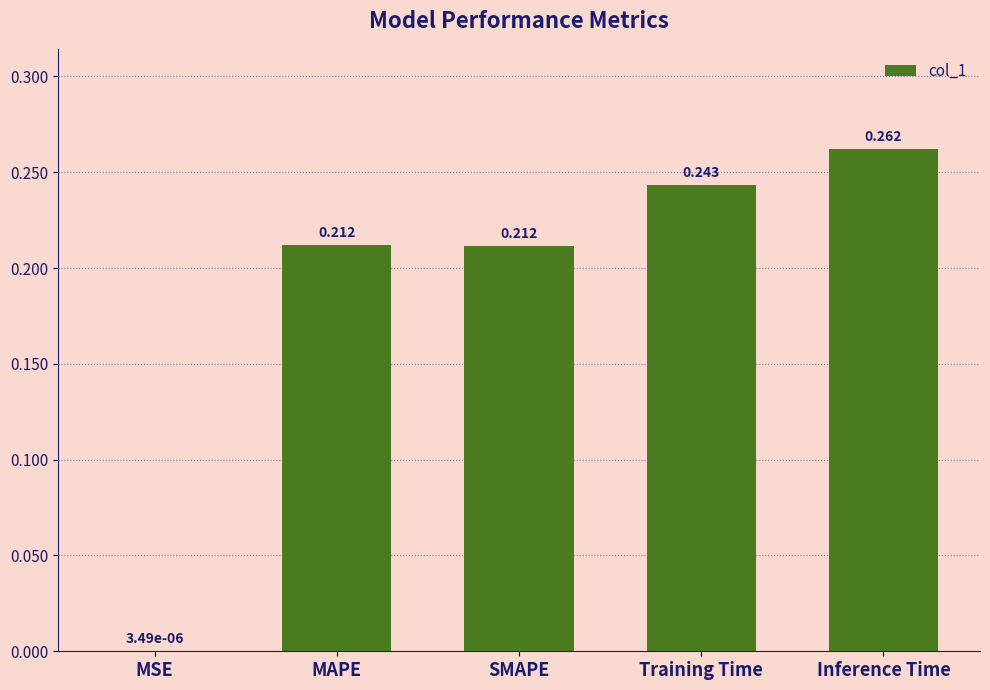

Between Inference Time and SMAPE, which is larger?

Inference Time